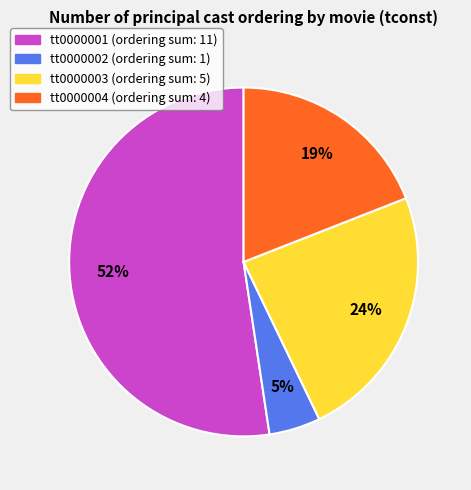

Is it true that tt0000003 is 10% of the pie?

False